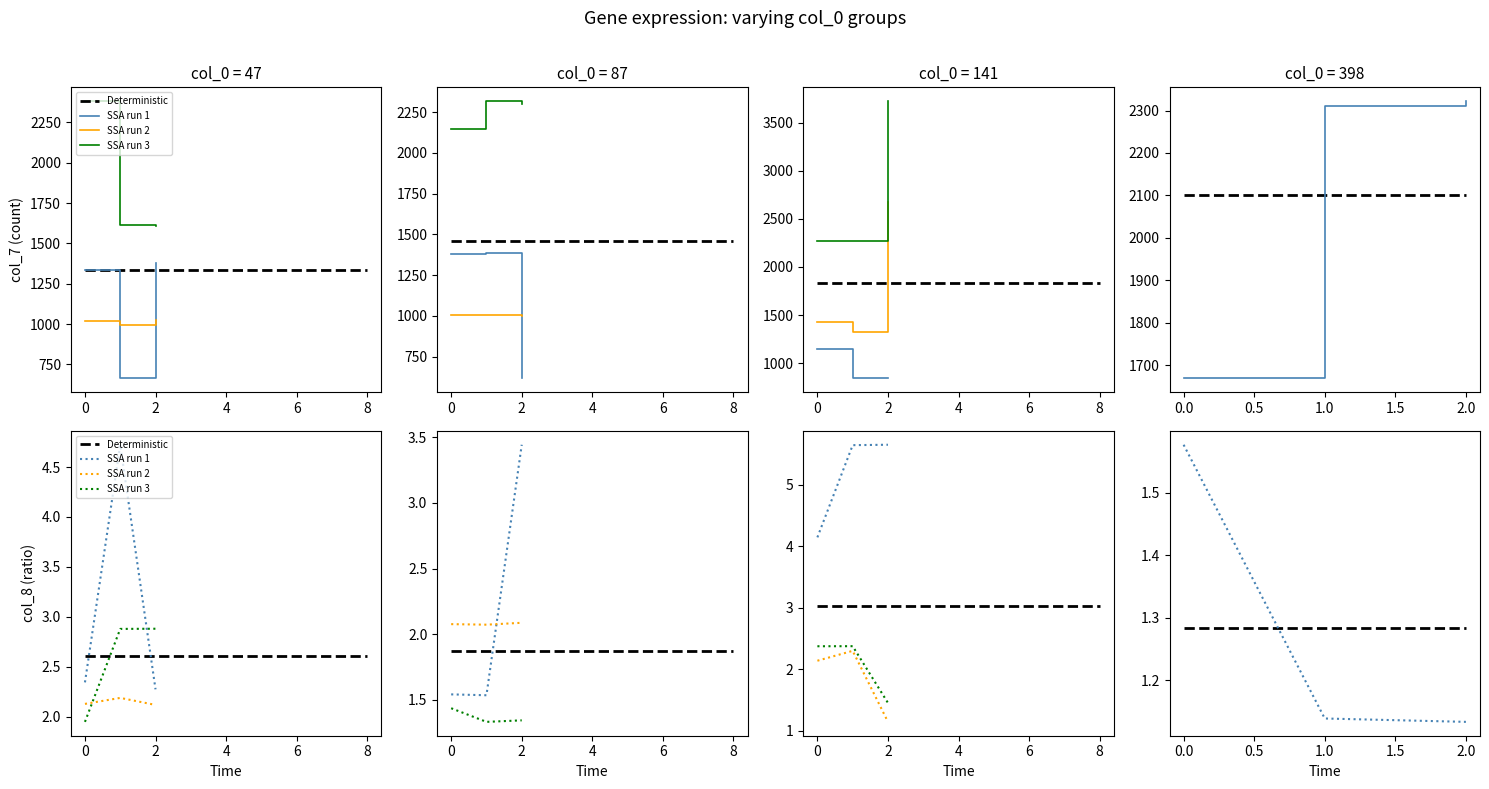

Is it true that SSA run 2 equals 2.8 at 0?

False